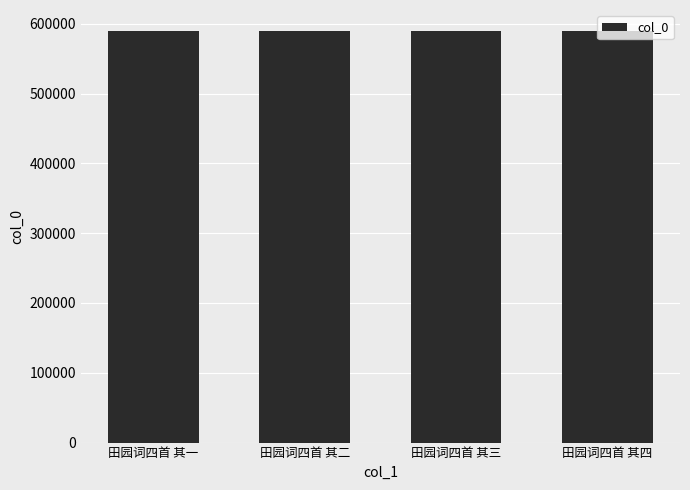

What is the greatest value displayed?

590111